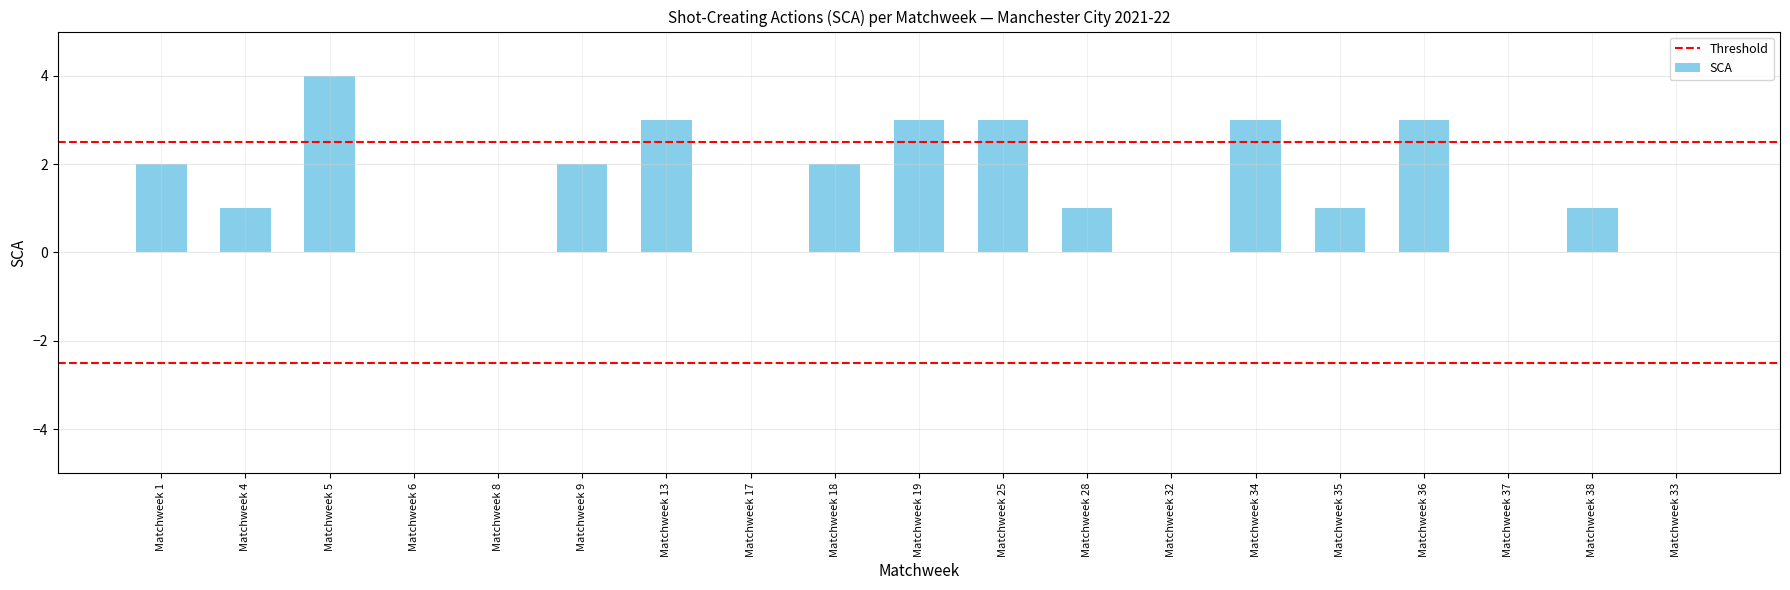

What is the ratio of the value at Matchweek 4 to the value at Matchweek 13?

0.3